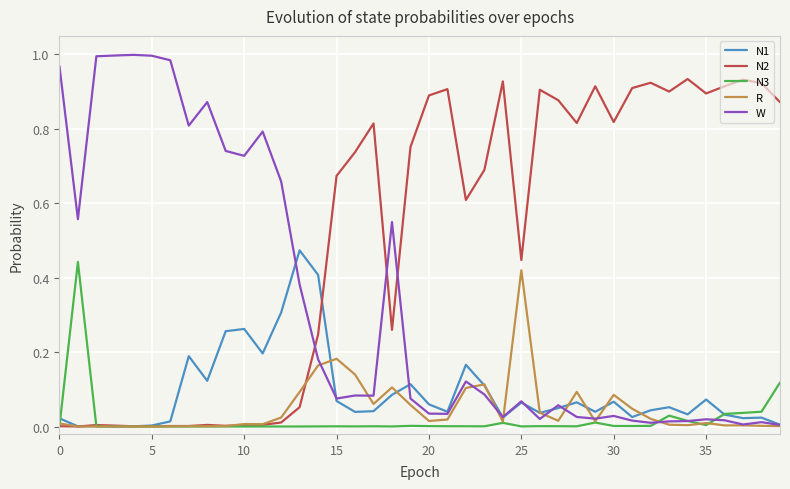

Which series has the widest spread of values?

W